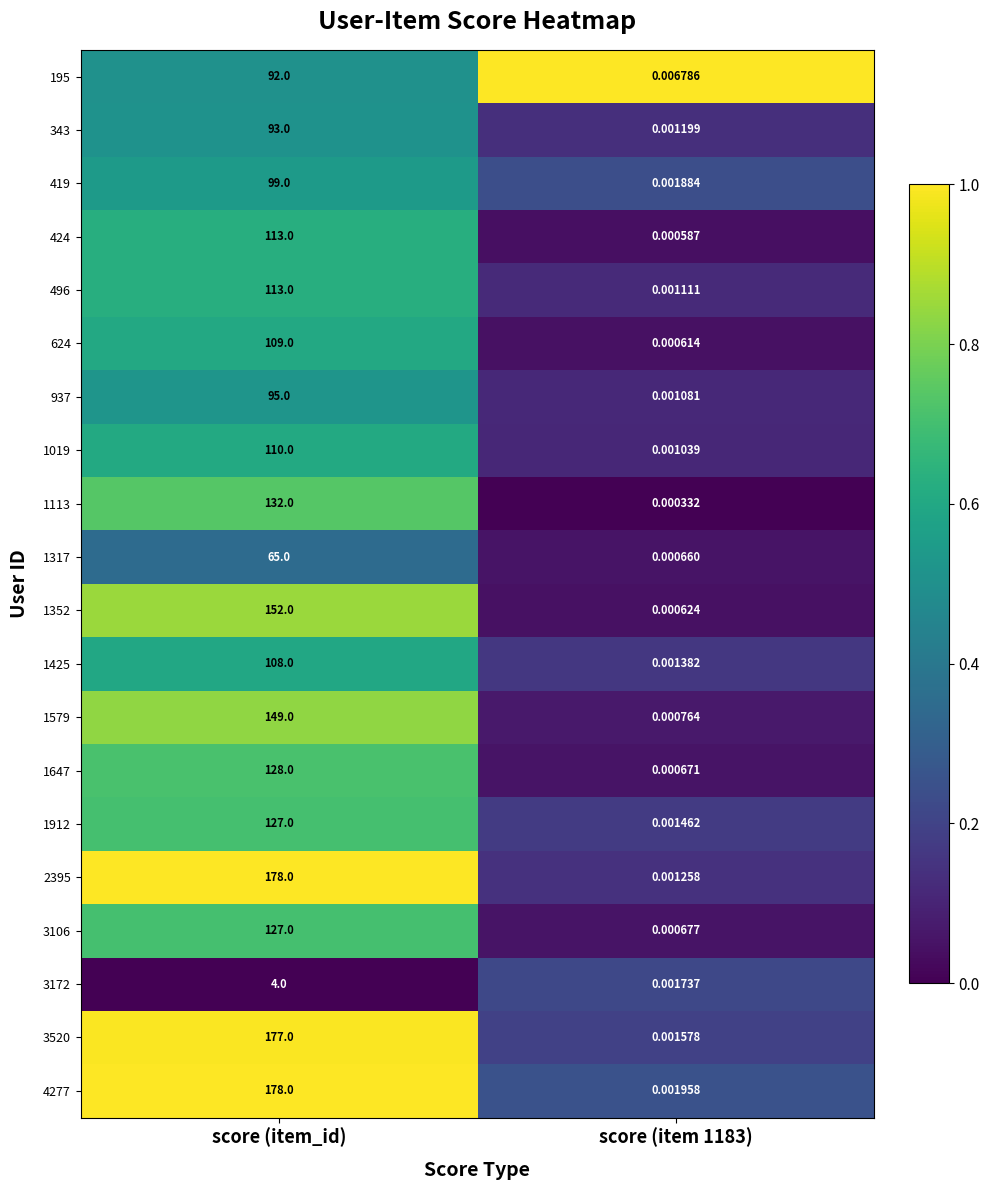

At how many categories does at least one series exceed 0?

2